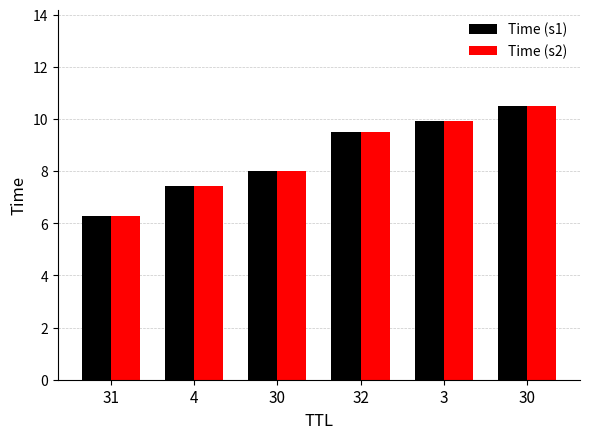

Rank the categories by Time (s2) value from lowest to highest.

31, 4, 30, 32, 3, 30